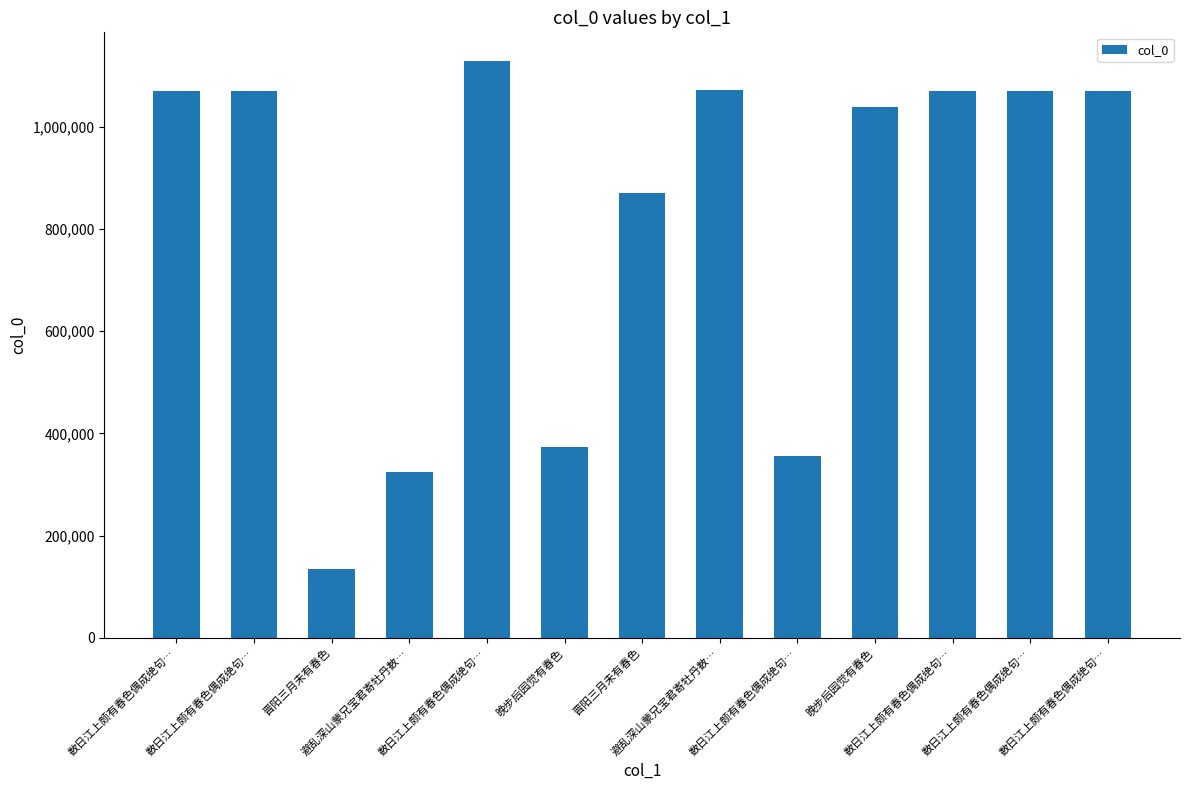

How many series are shown in this chart?

1